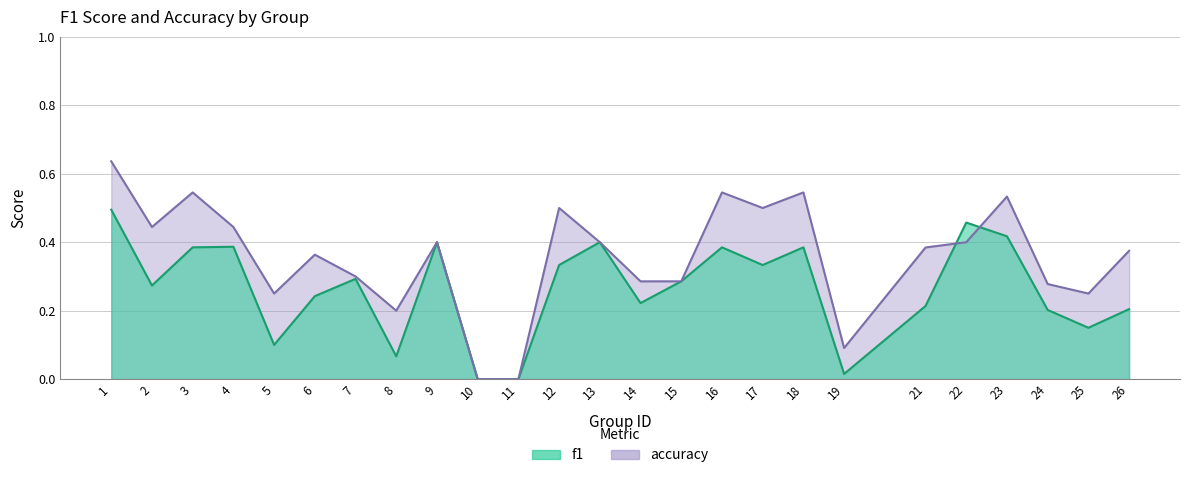

Count the number of categories in the chart.

25